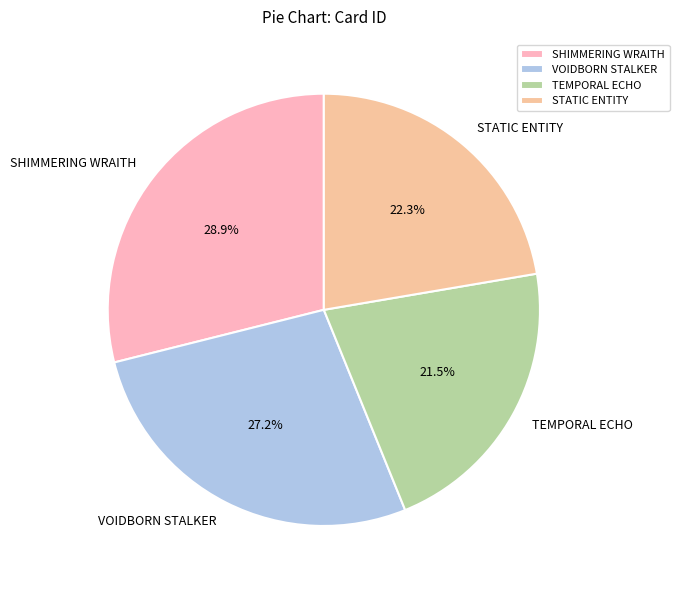

Count the number of slices in the pie.

4